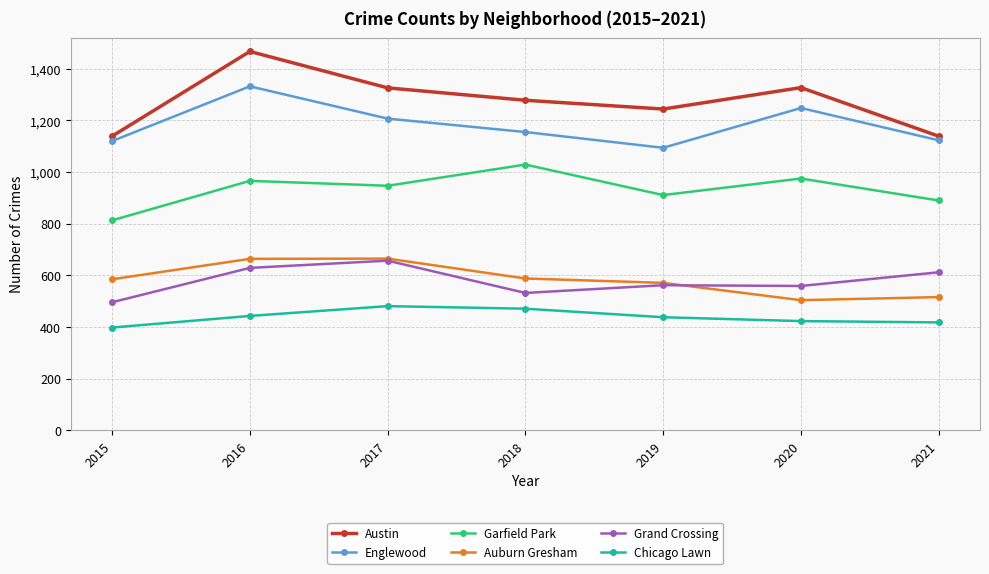

At which category does Auburn Gresham reach its first local valley?

2020